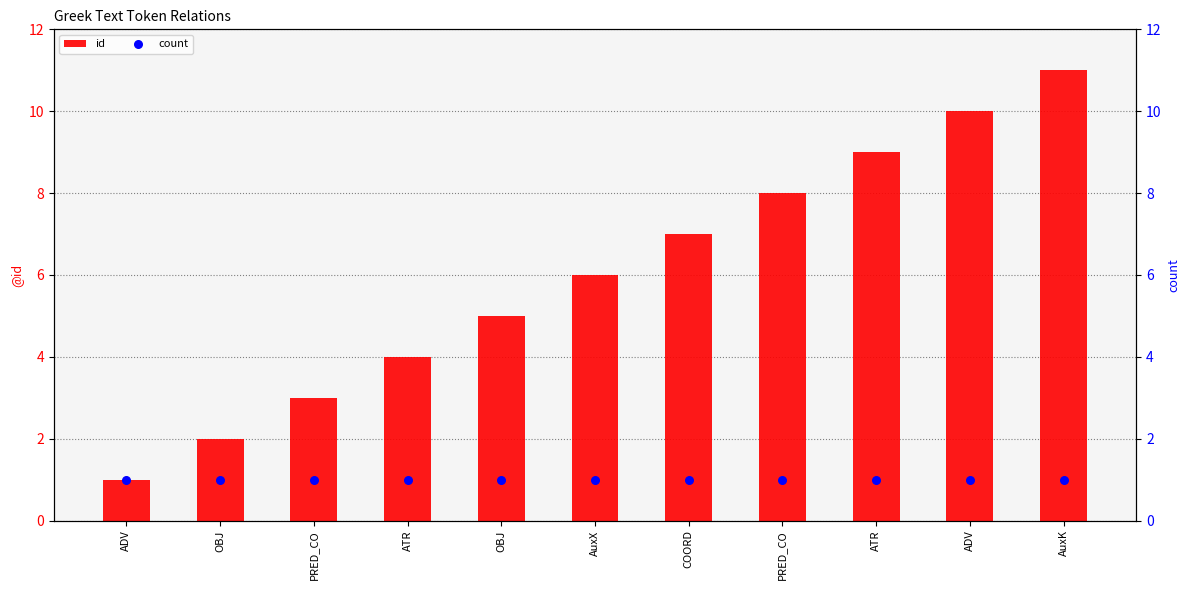

Which series reaches the minimum Y coordinate?

id